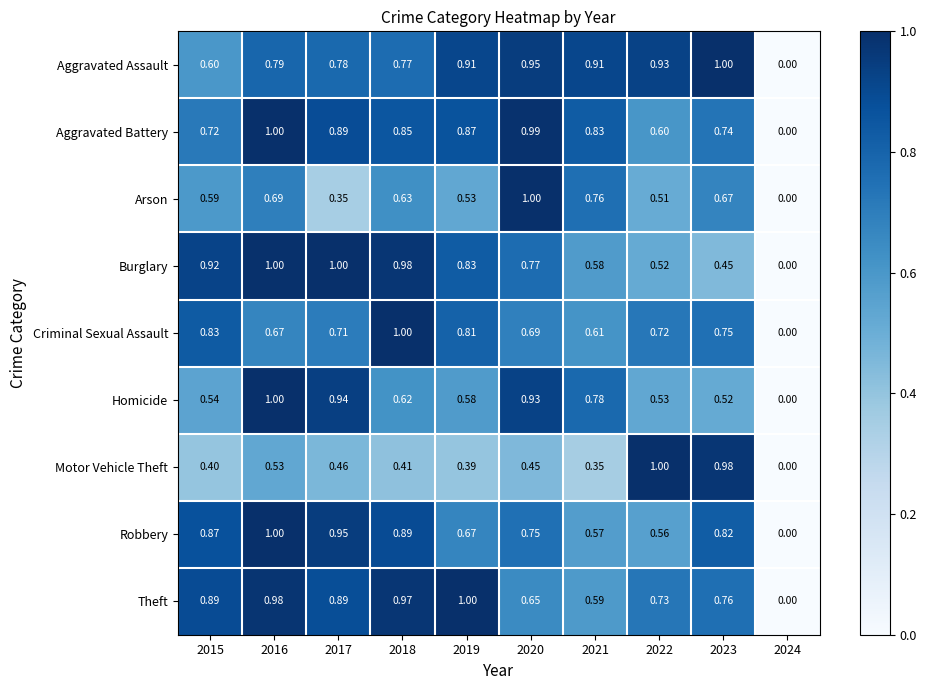

What is the spread (max minus min) of values at 2019?

0.6